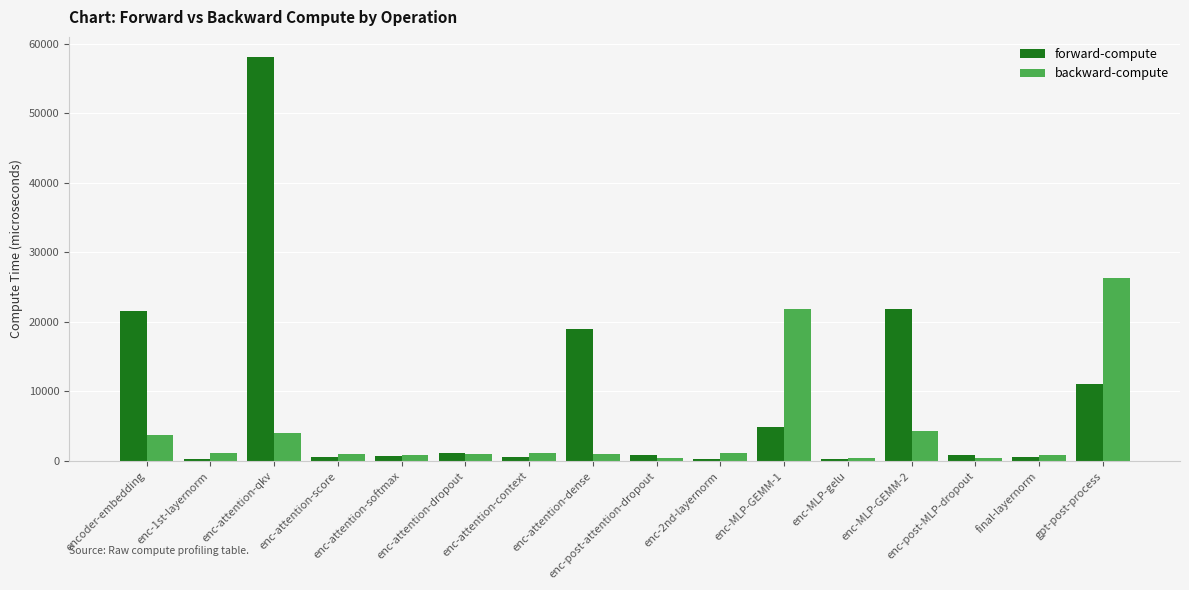

Rank the series by their maximum value, from lowest to highest.

backward-compute, forward-compute